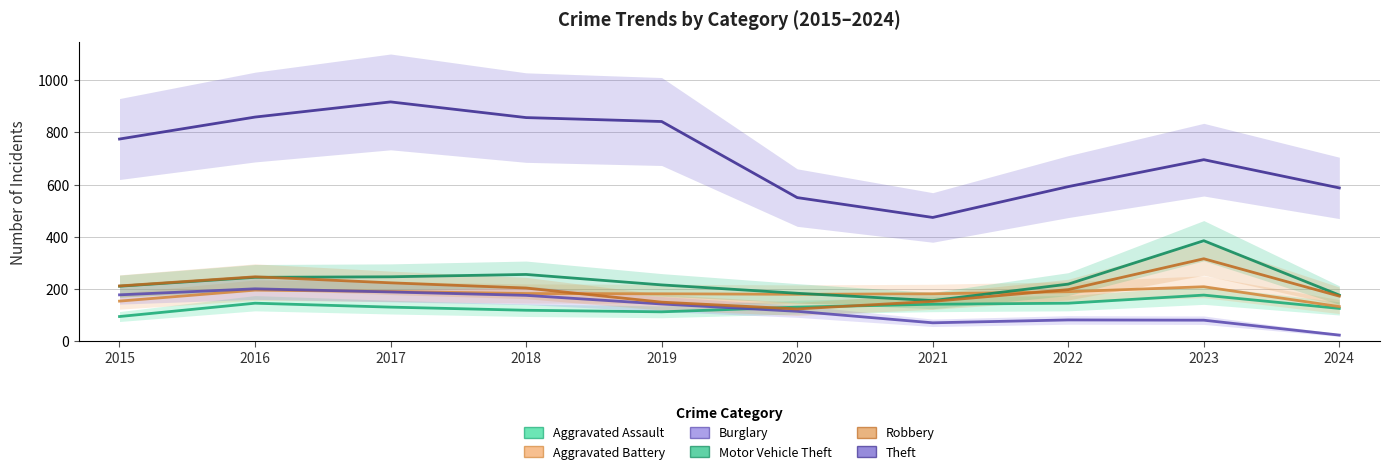

List the series in order of their peak value, lowest first.

Aggravated Assault, Burglary, Aggravated Battery, Robbery, Motor Vehicle Theft, Theft